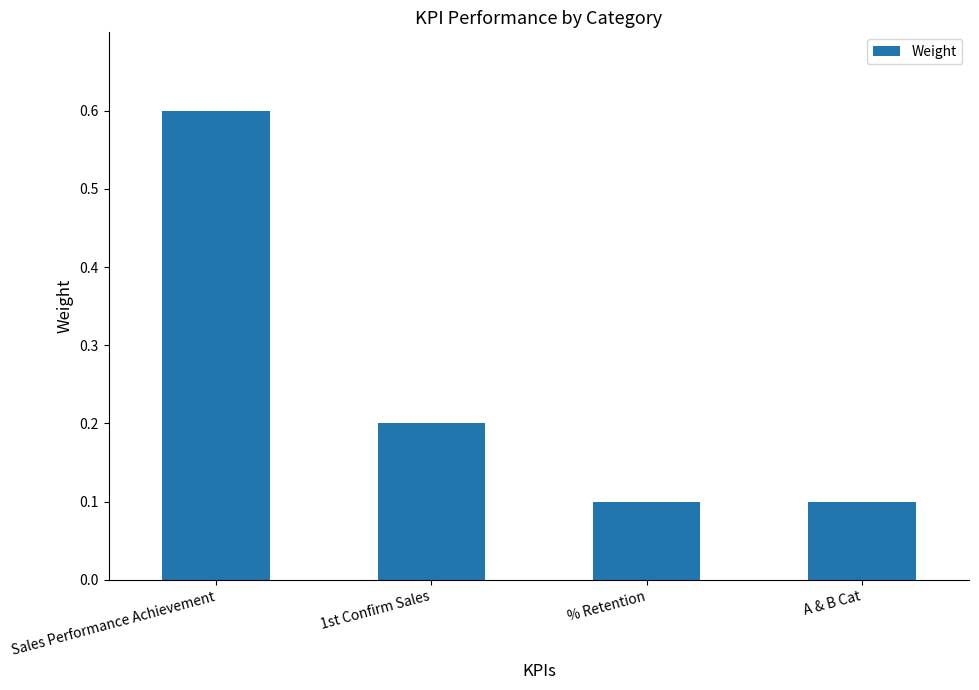

What is the smallest value displayed?

0.1